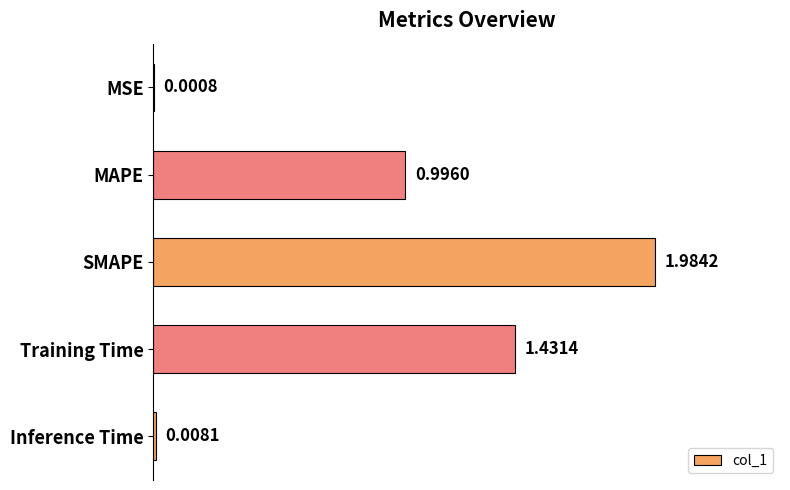

What is the change in value from SMAPE to Training Time?

-0.6